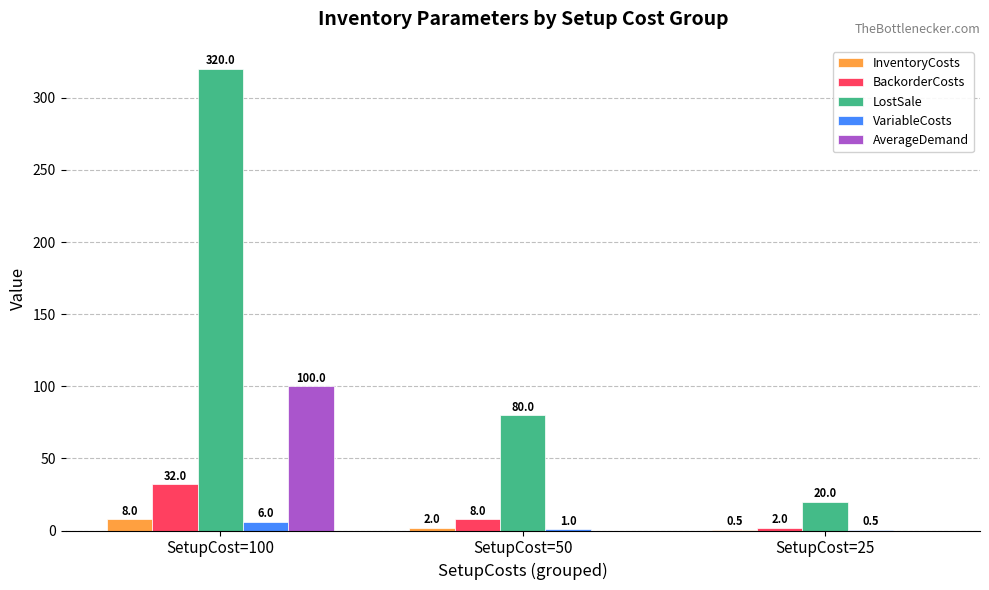

At which label does LostSale reach its peak?

SetupCost=100